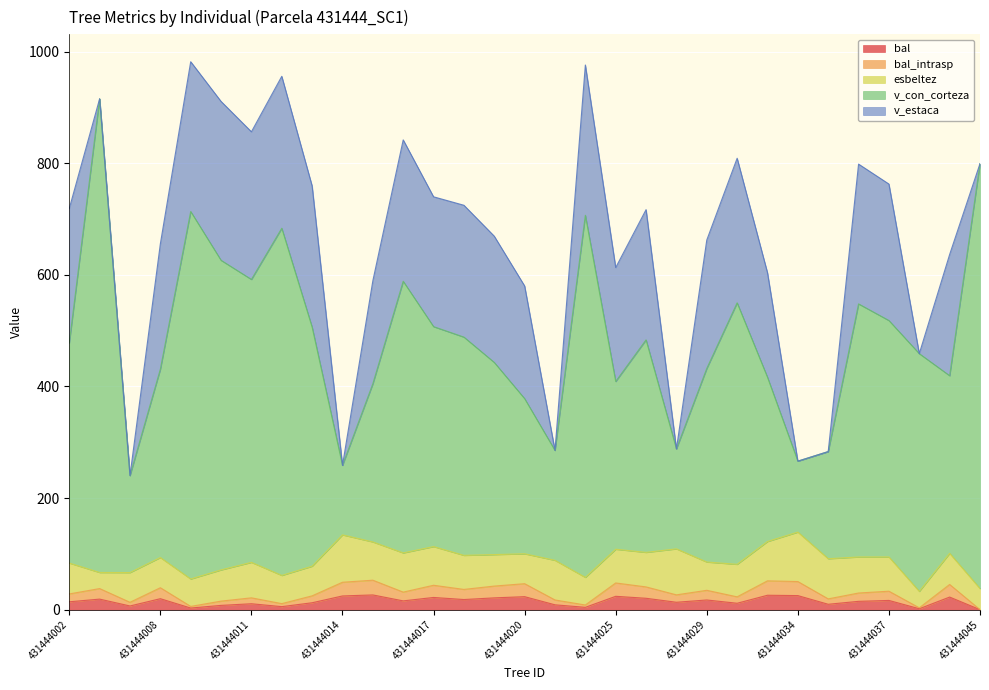

At which label is bal closest to 13?

431444028